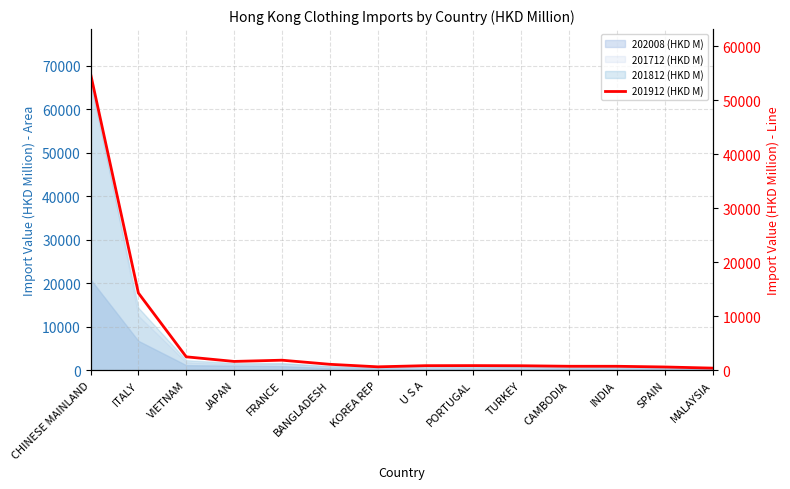

Does the chart have visible grid lines?

Yes